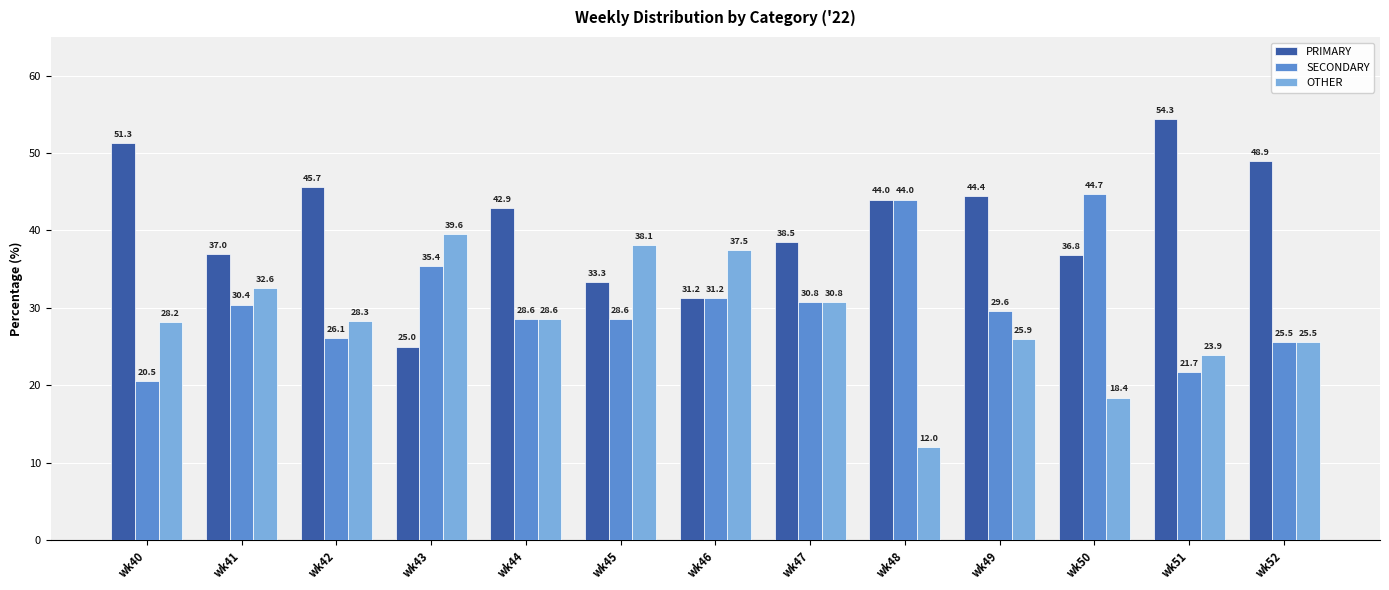

Are the bars horizontal?

No